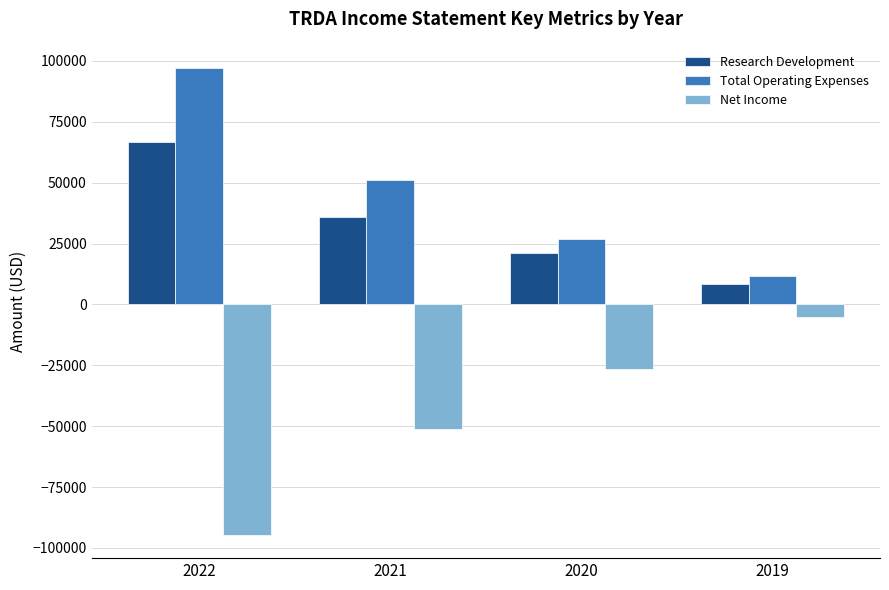

What is the highest value of the Total Operating Expenses series?

97200